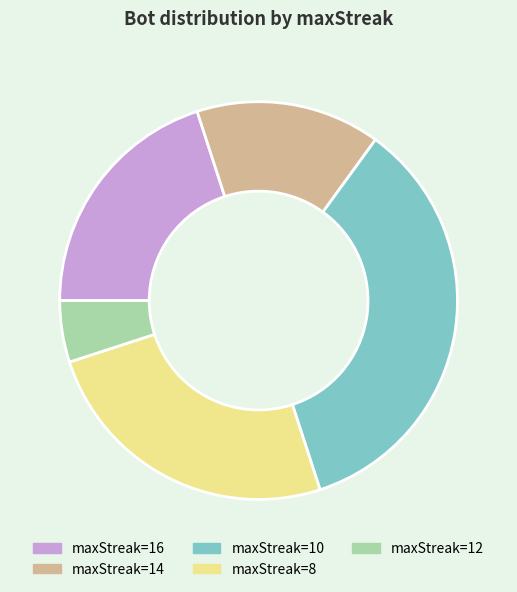

True or false: maxStreak=12 accounts for 12% of the total.

False